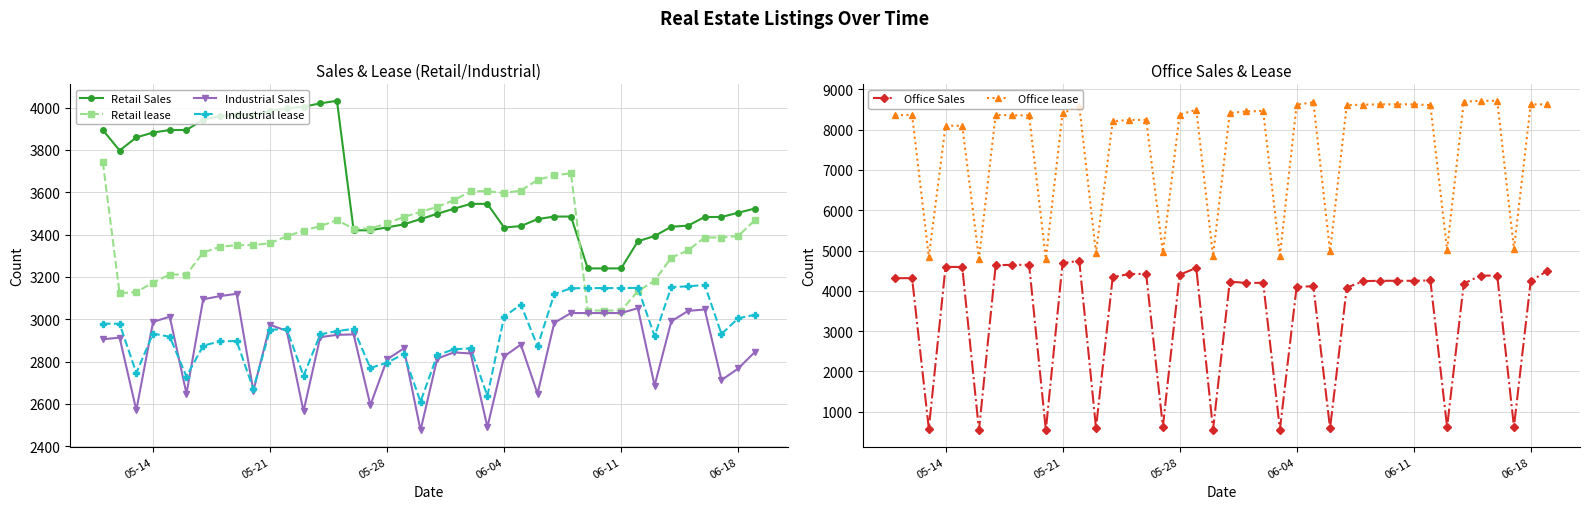

What is the difference between the second highest and second lowest values in the Office Sales series?

4144